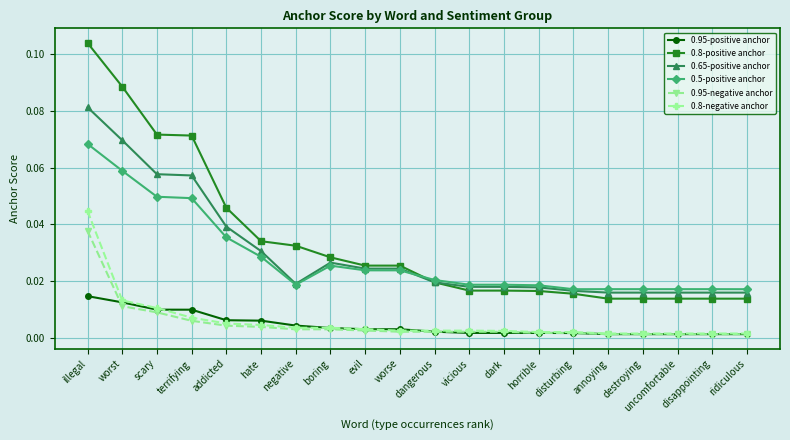

True or false: 0.65-positive anchor and 0.95-positive anchor cross at least once.

False